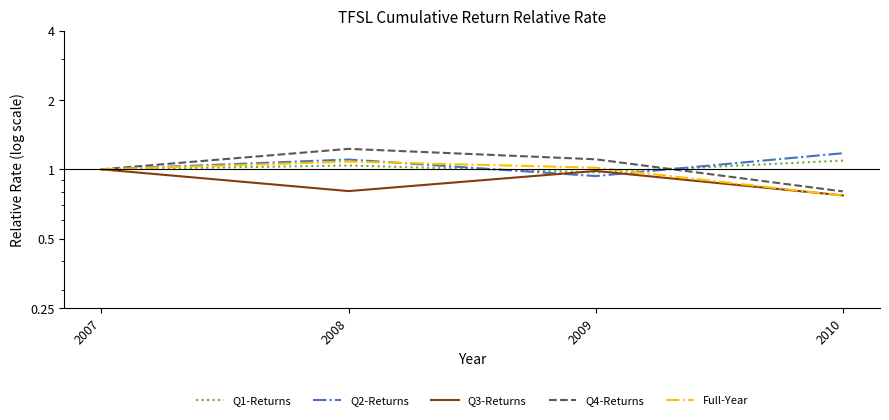

At which category does Q2-Returns reach its first local peak?

2008